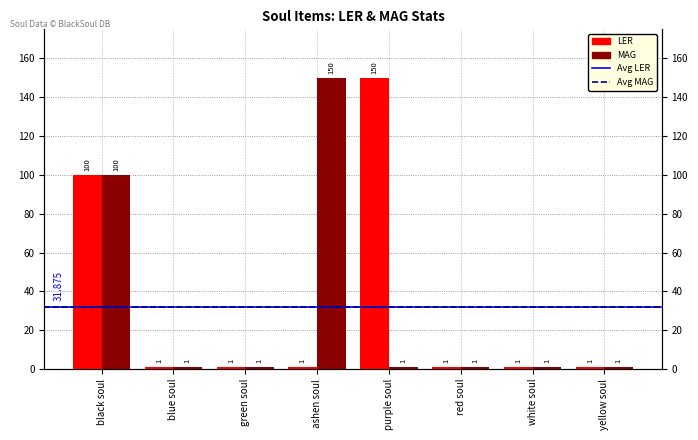

What is the highest value of the MAG series?

150